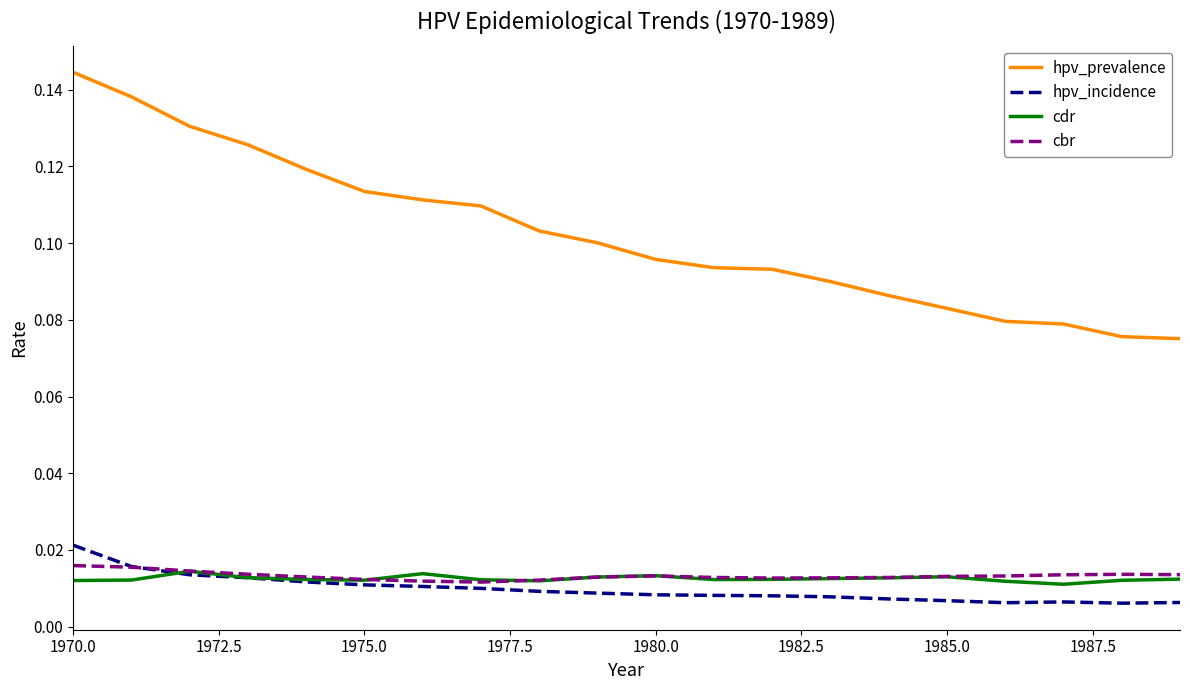

Which series has the largest total across all categories?

hpv_prevalence